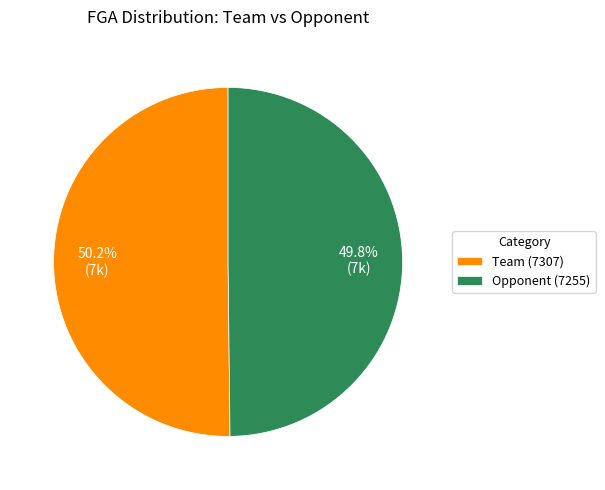

What is the ratio of the value at Opponent (7255) to the value at Team (7307)?

1.0